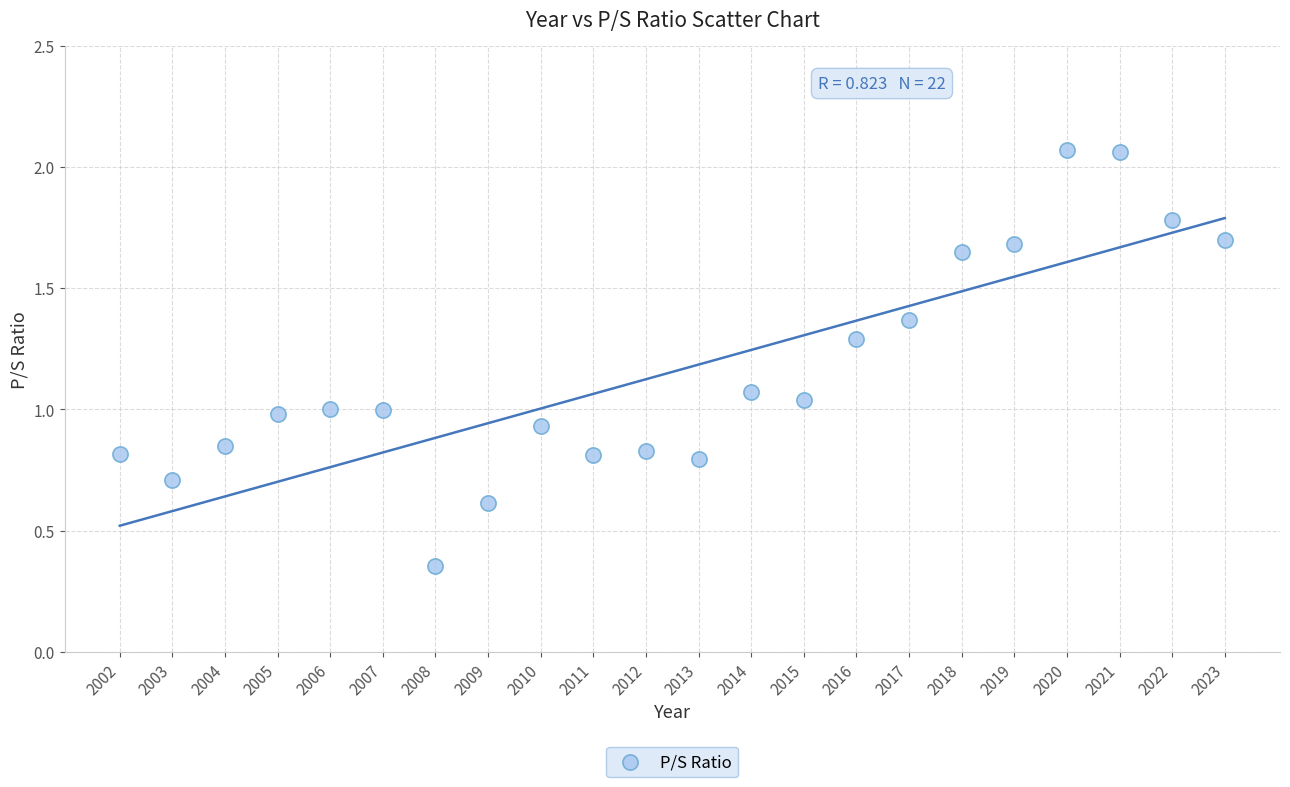

What is the range of Y values (max minus min)?

1.7